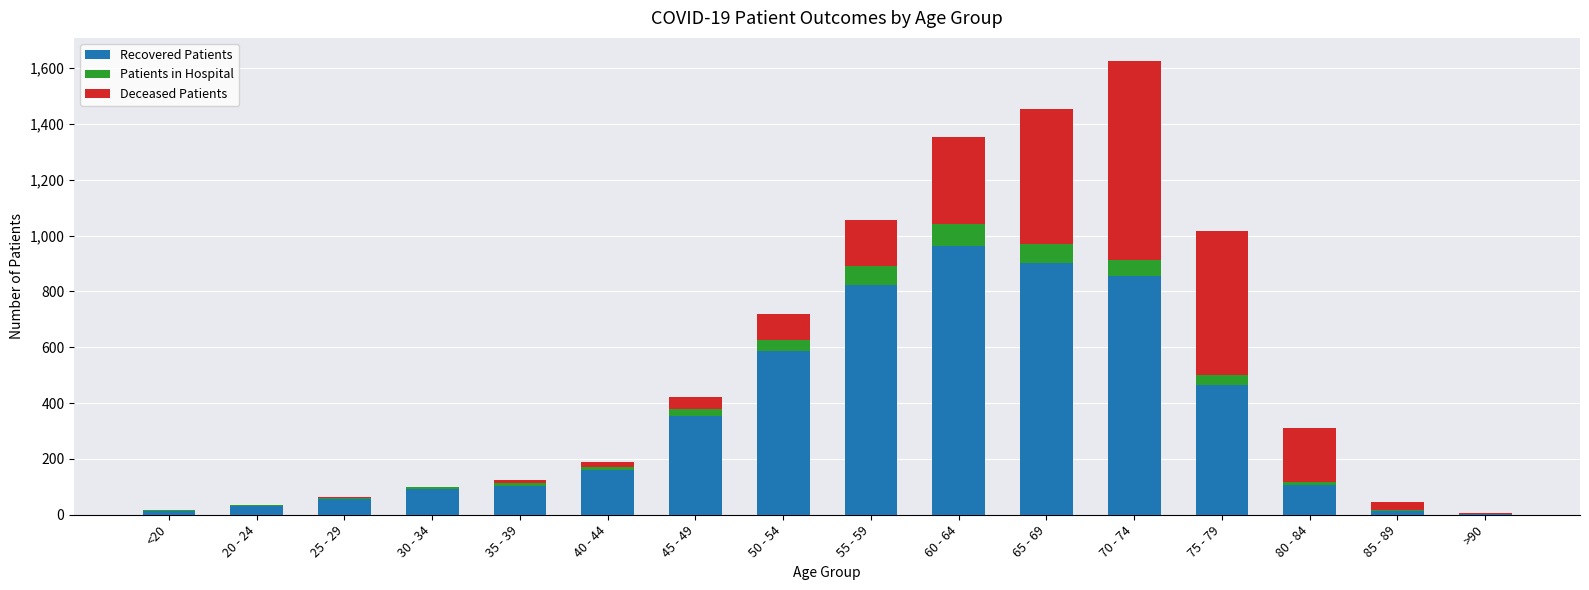

At which label does Recovered Patients reach its peak?

60 - 64